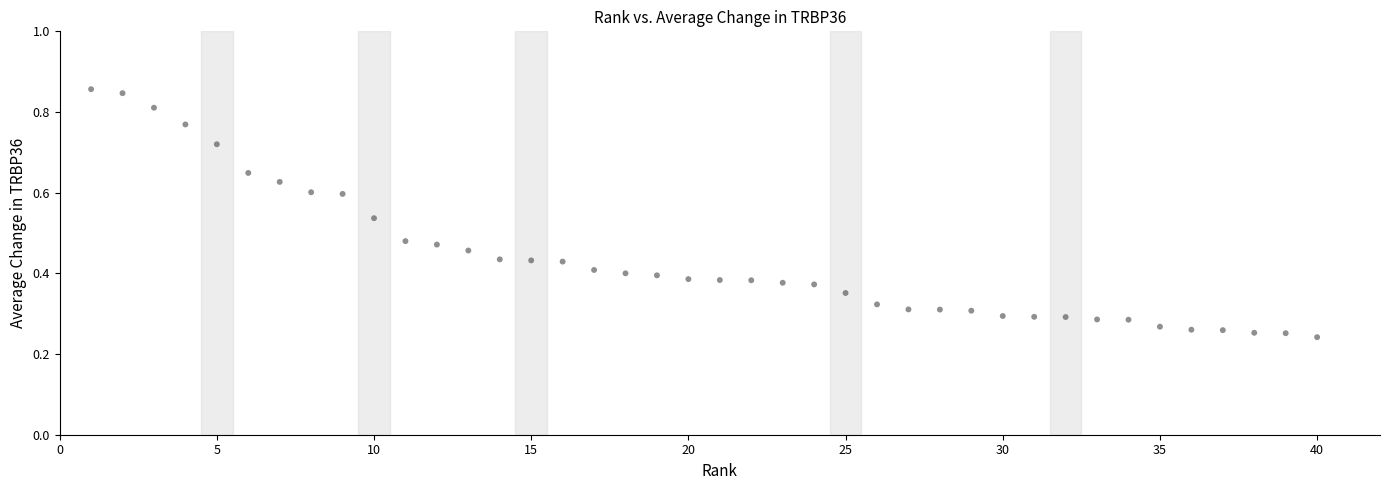

What is the range of X values (max minus min)?

39.0